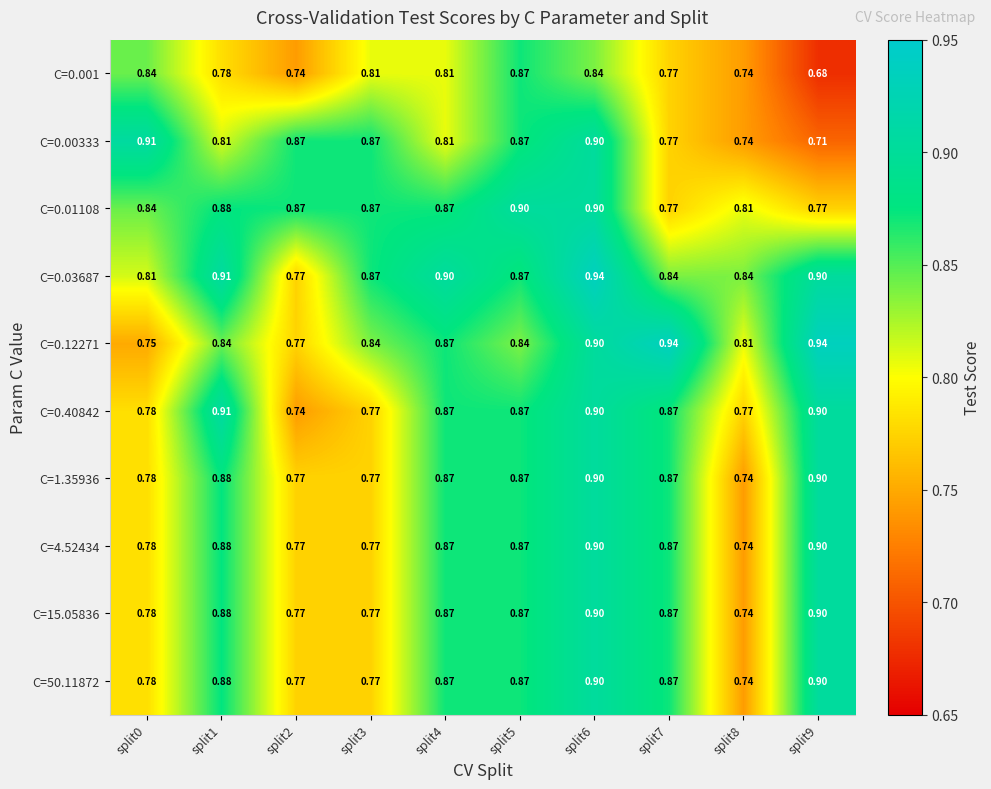

Which series has the largest range (max minus min)?

C=0.00333